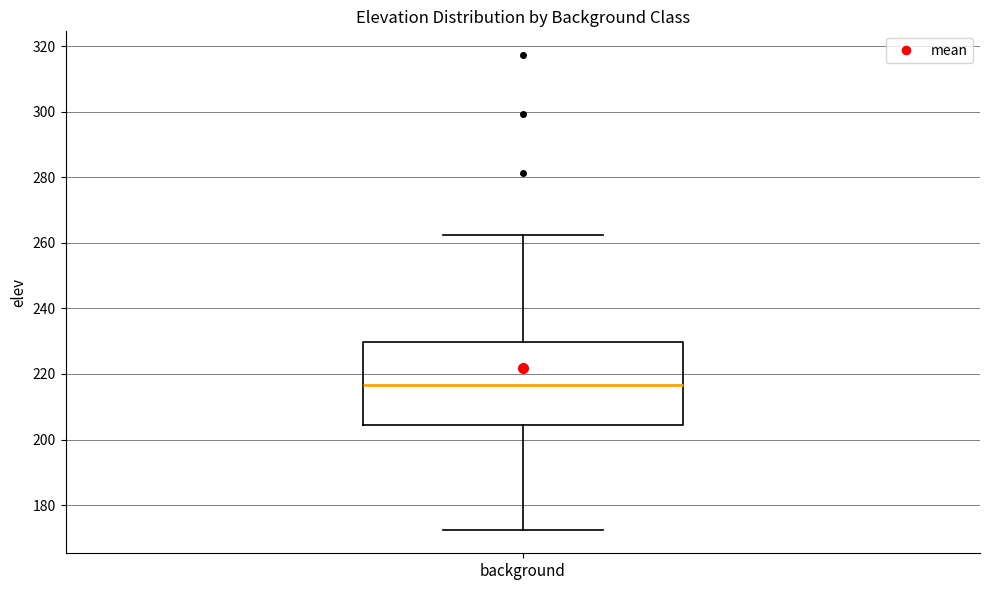

Transcribe this box plot: give where the median line is, the range the box spans, and where the two whiskers end, as read against the y-axis. The values are not printed on the chart, so give them approximately, as read against the axis.

median 216, box 204 to 230, whiskers 172 to 262